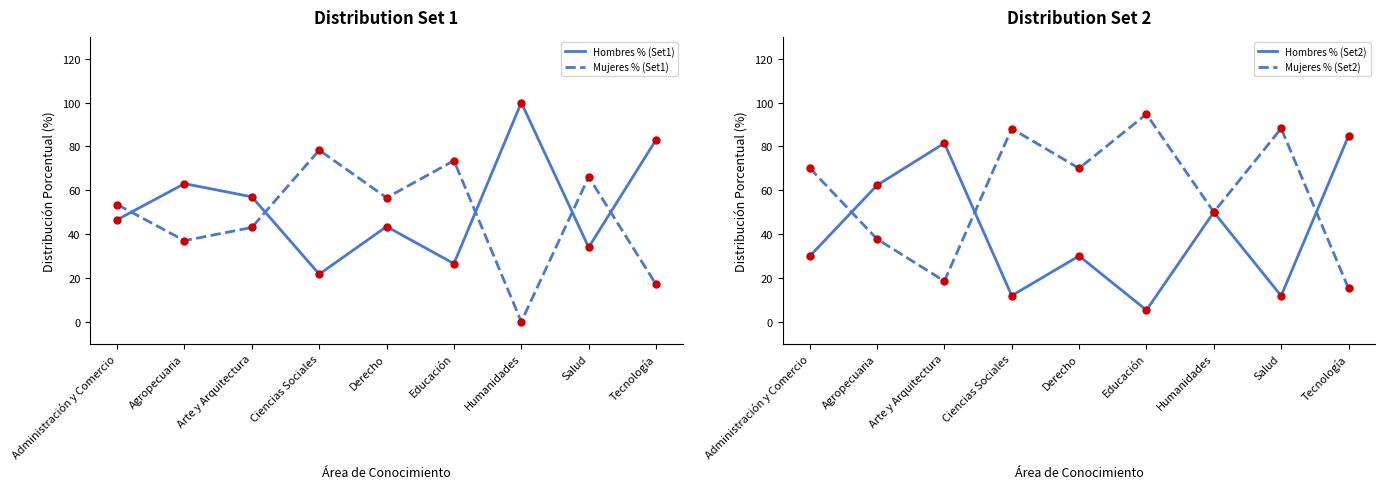

List the labels in order of Mujeres % (Set2) value, smallest first.

Tecnología, Arte y Arquitectura, Agropecuaria, Humanidades, Derecho, Administración y Comercio, Ciencias Sociales, Salud, Educación